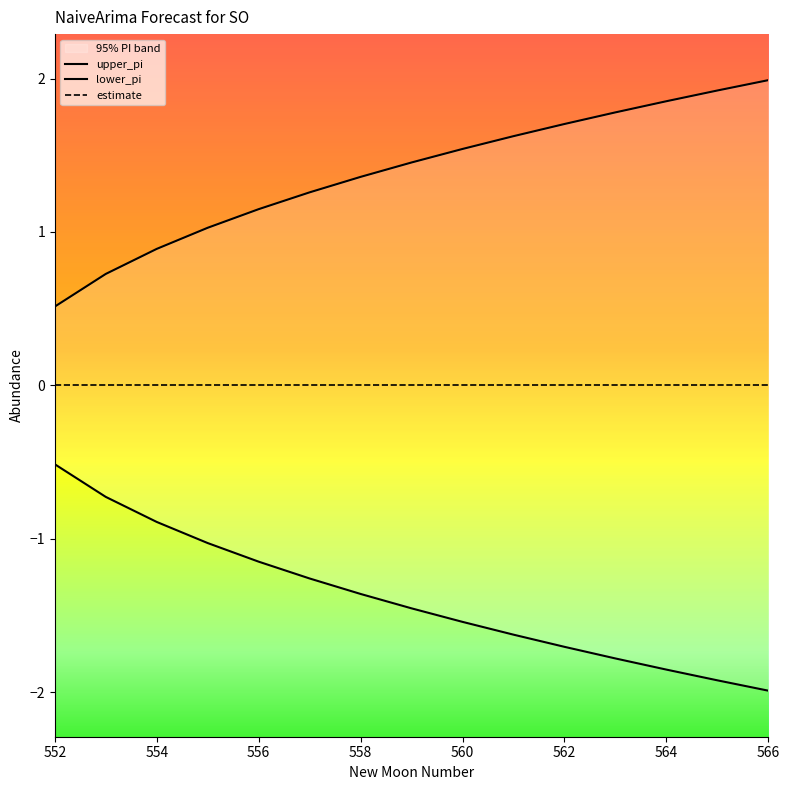

At how many categories does at least one series exceed -1?

15